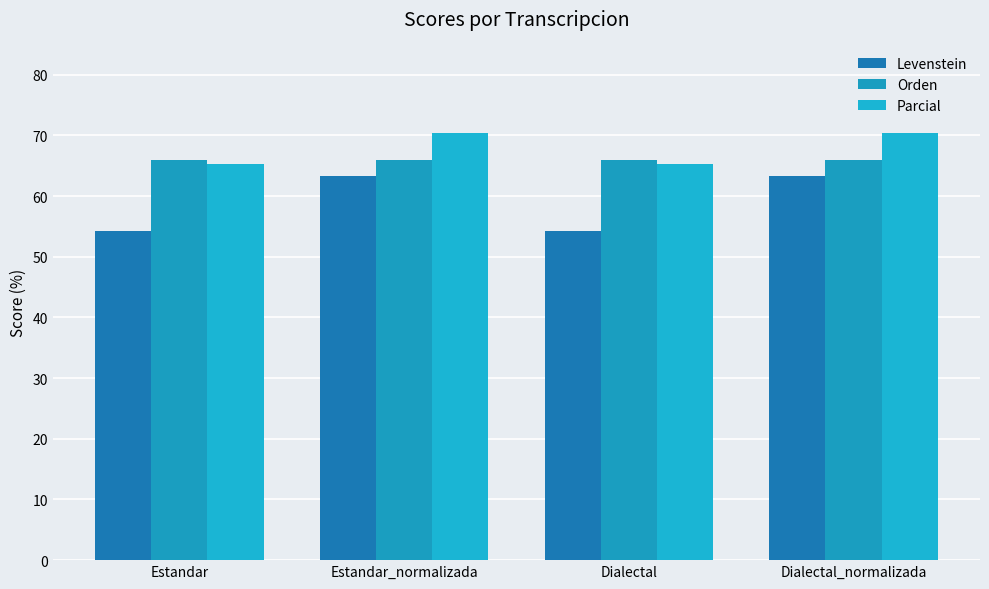

What is the difference between the maximum and minimum values in the Parcial series?

5.2